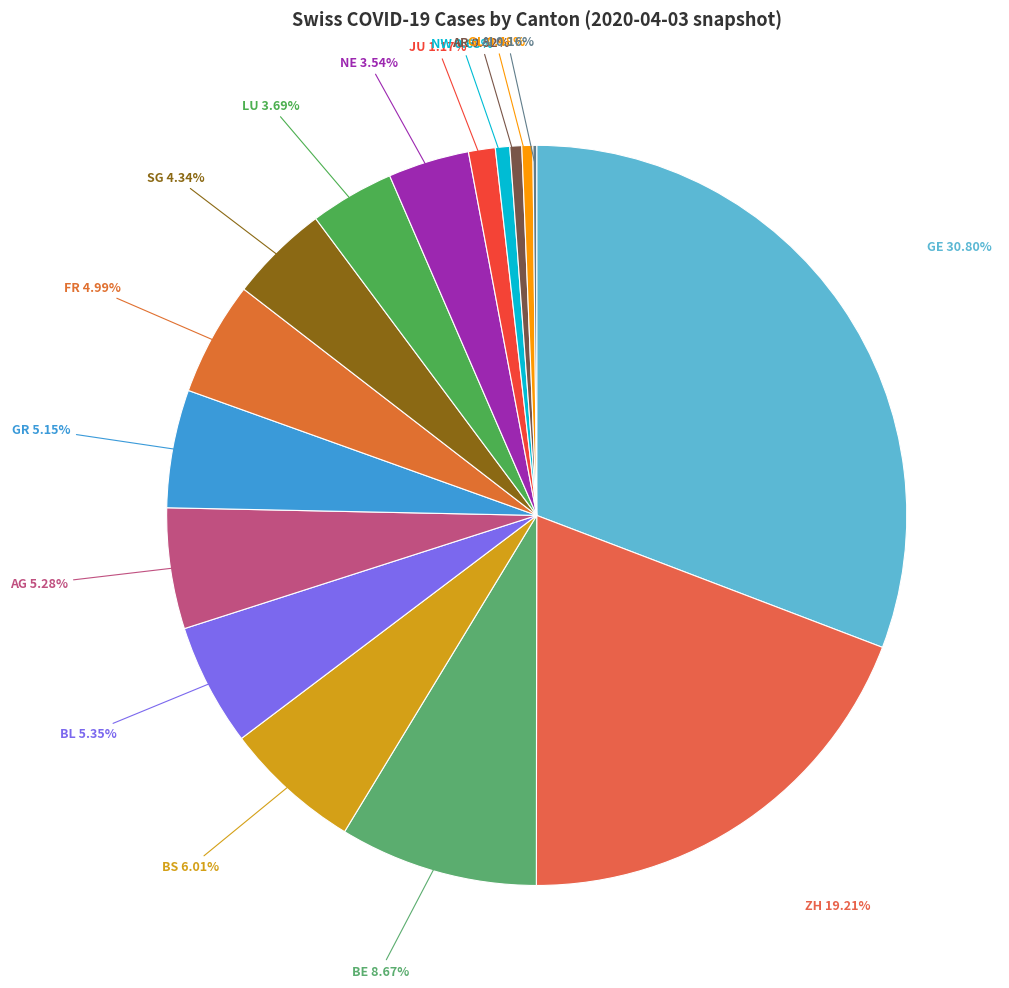

Which slice is the largest?

GE